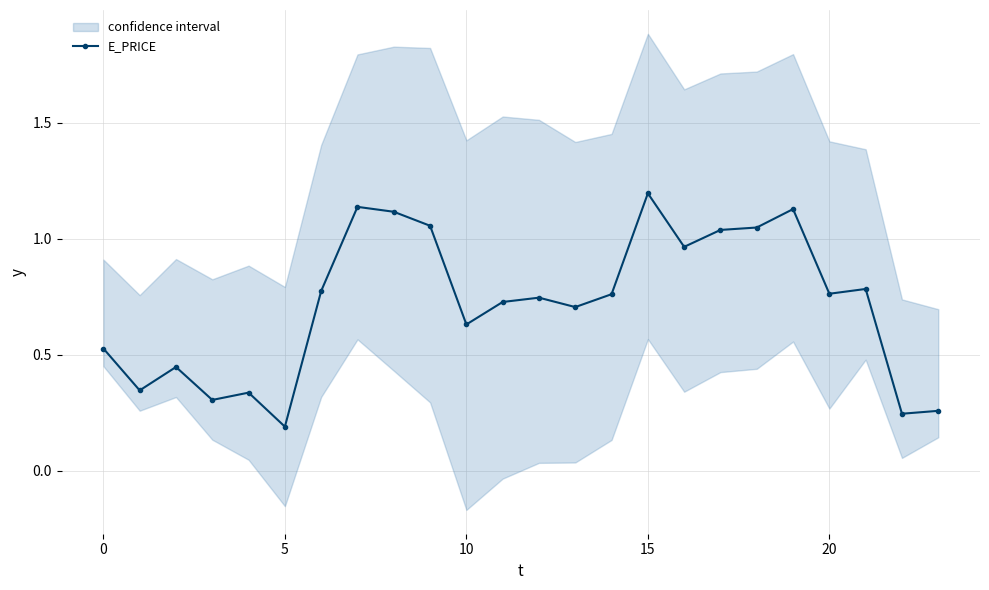

What is the minimum value shown in the chart?

0.2